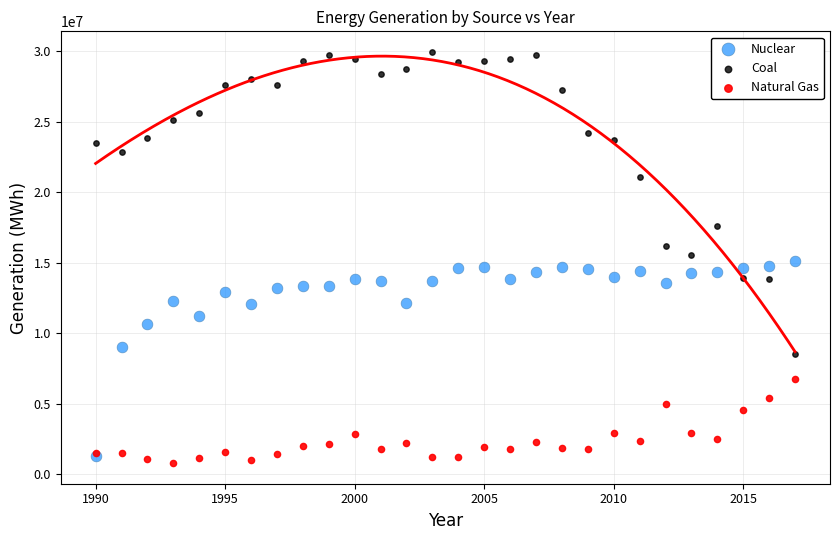

In the Nuclear series, what Y value is closest to 8179203?

9036100